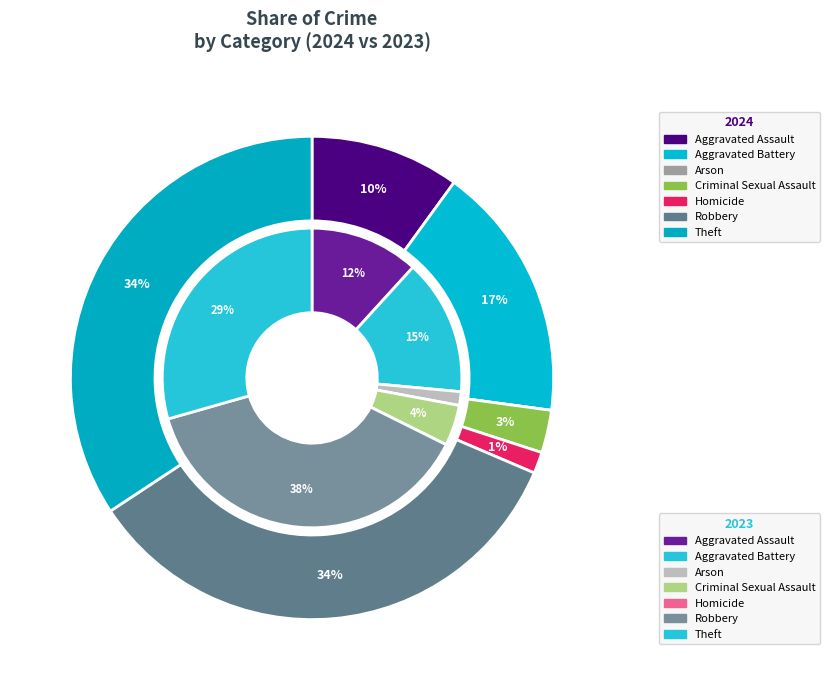

To the nearest percent, what is the average slice percentage?

14%